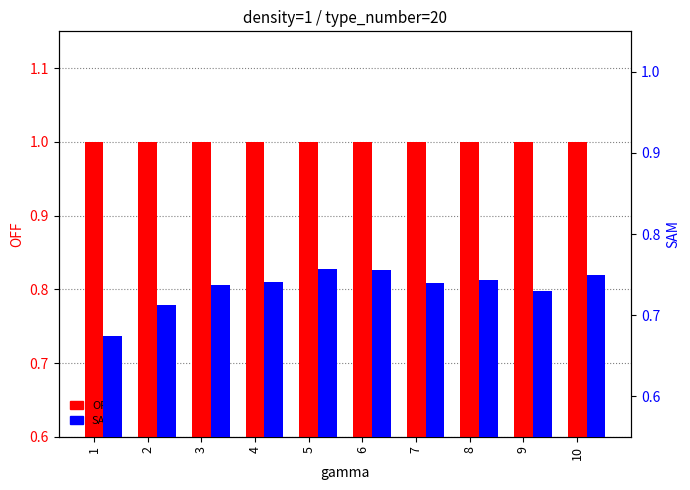

Which category has the highest value in the SAM series?

5